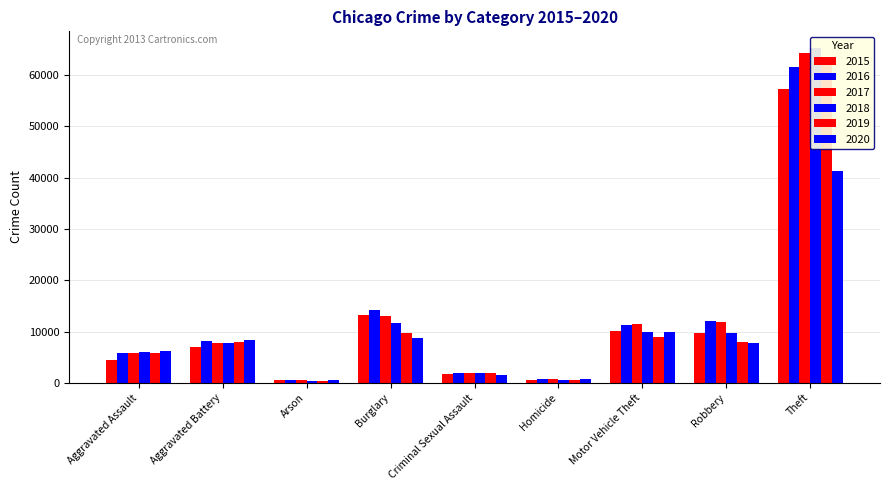

How many groups of bars are there?

9